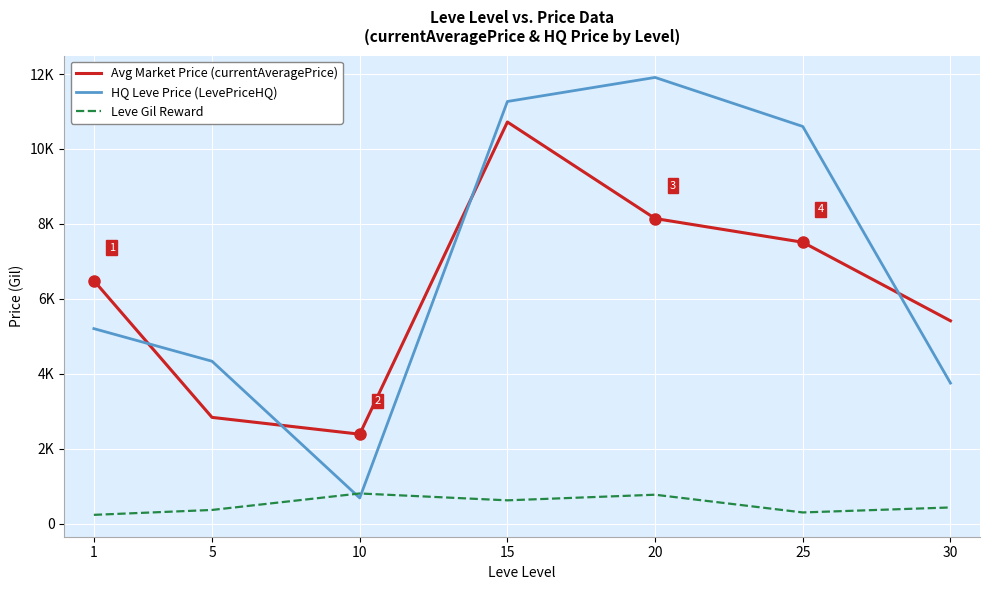

What are all the series names shown in the legend?

Avg Market Price (currentAveragePrice), HQ Leve Price (LevePriceHQ), Leve Gil Reward